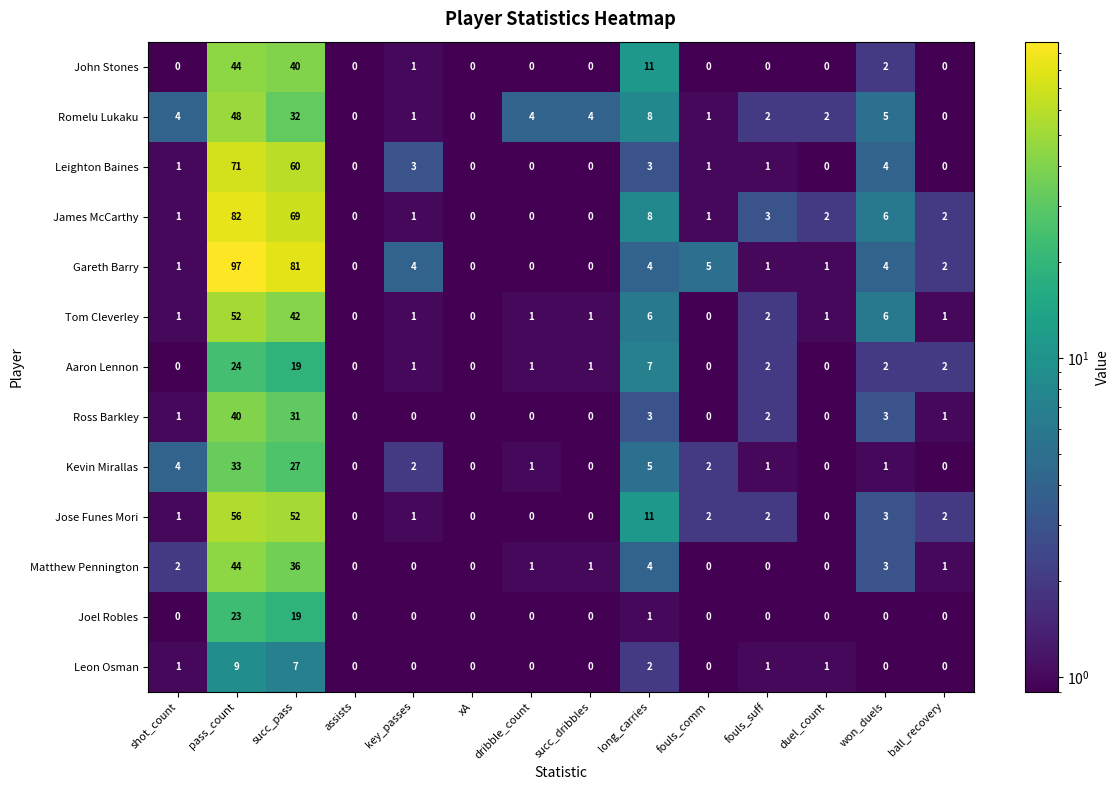

Count the number of data series in this chart.

13